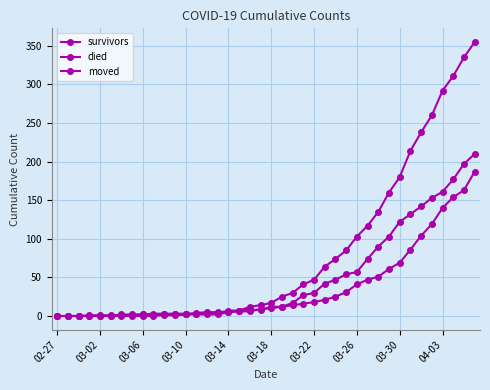

How many categories are shown in the chart?

40